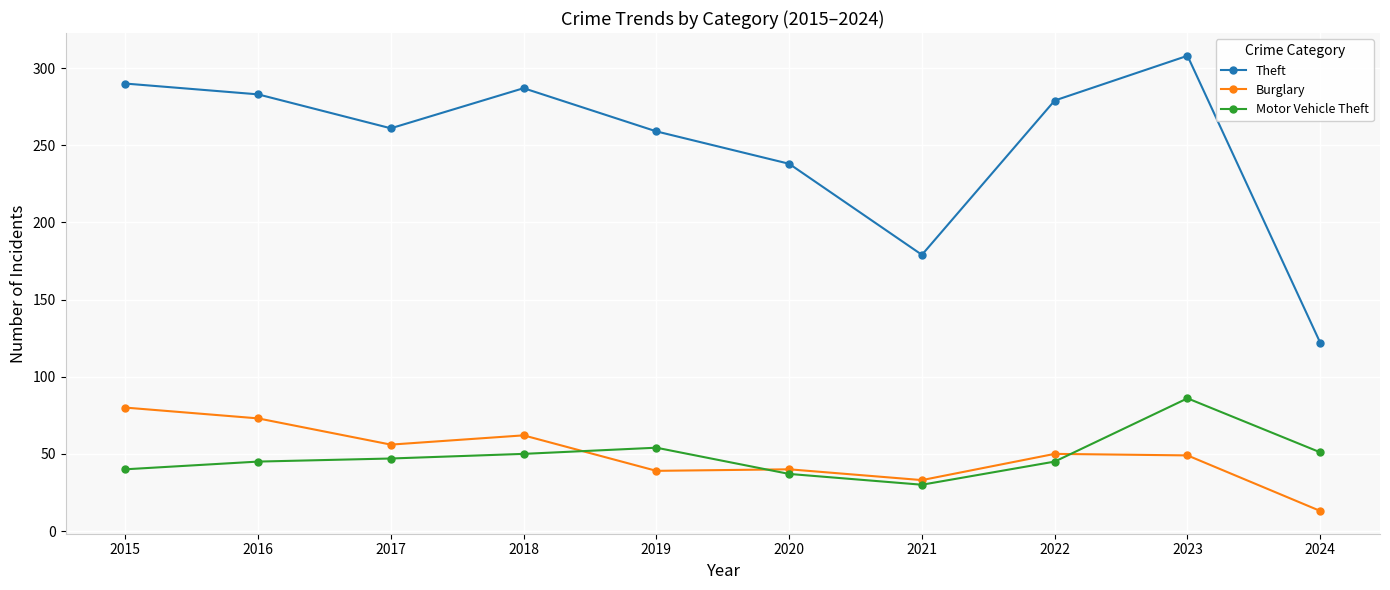

Is the value of Theft at 2021 greater than the value of Motor Vehicle Theft at 2020?

Yes